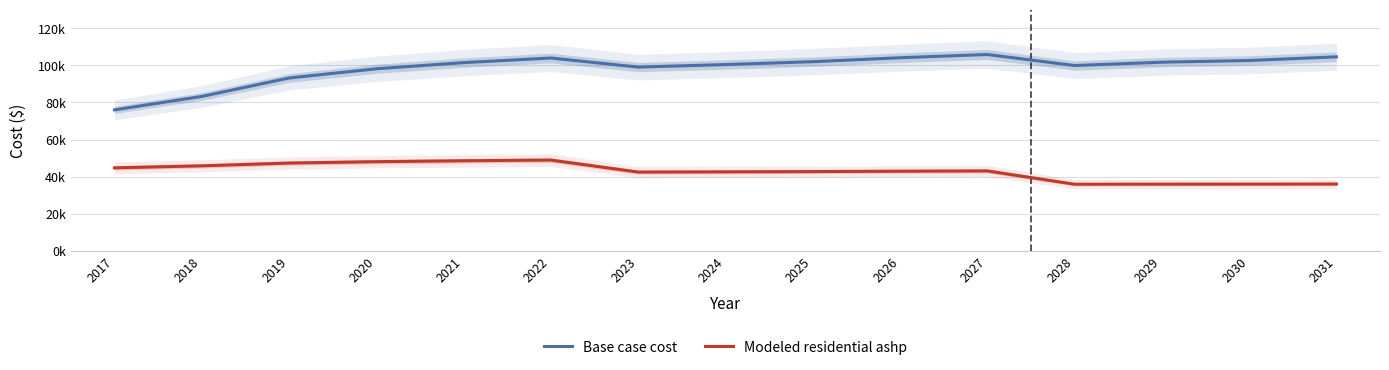

What is the value of the Modeled residential ashp point at the 8th from the left?

42584.0